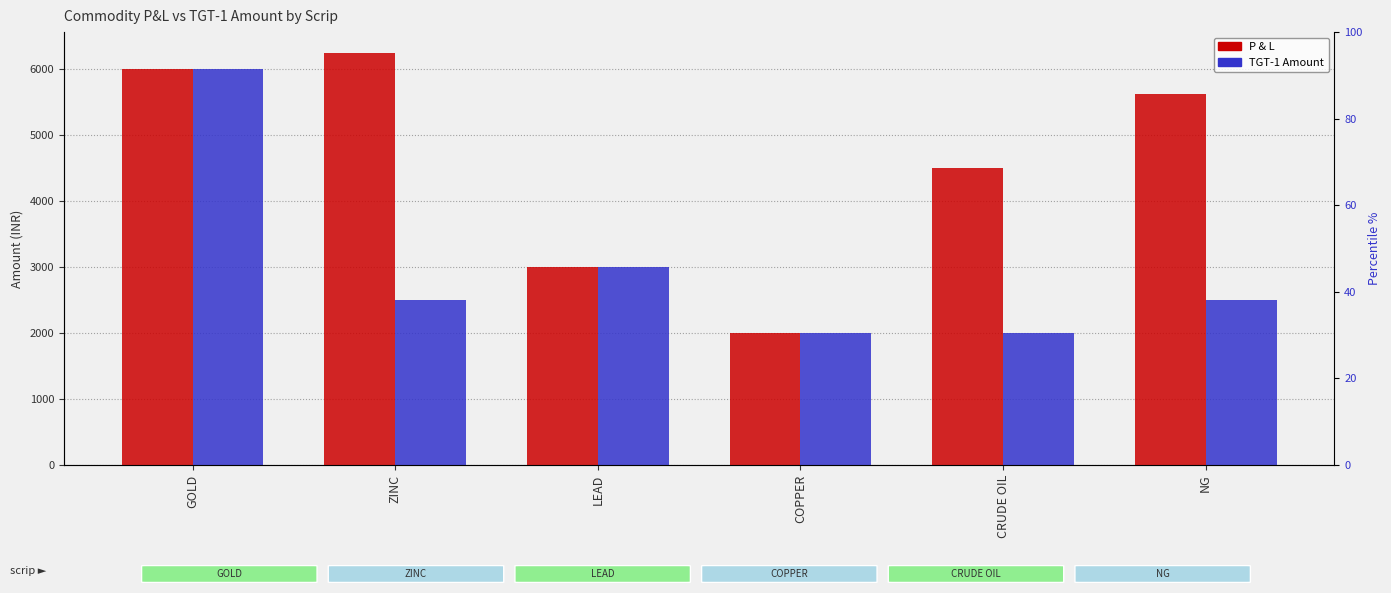

What is the smallest value displayed?

2000.0